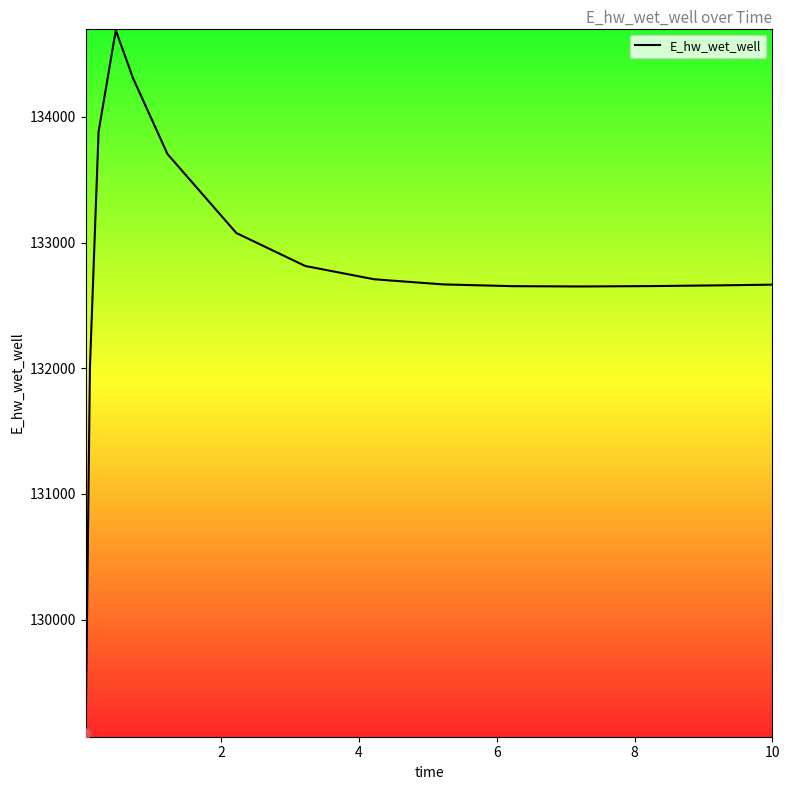

What is the greatest value displayed?

134689.5